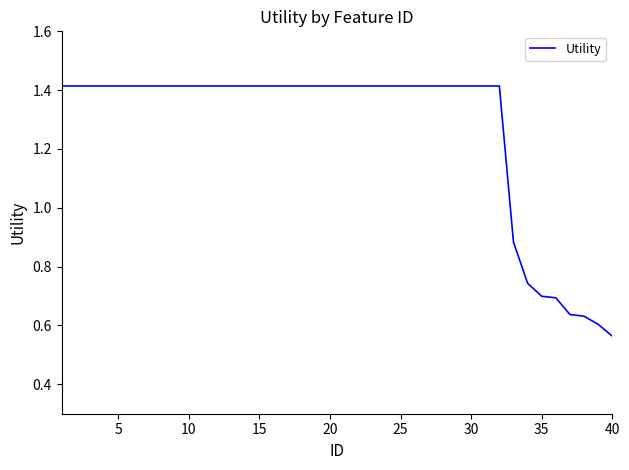

What is the difference between the maximum and second lowest values?

0.8